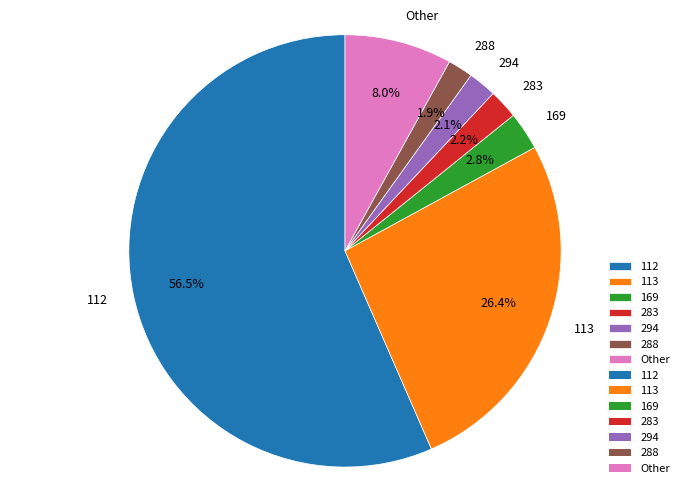

What percentage is NOT represented by 113?

73.6%